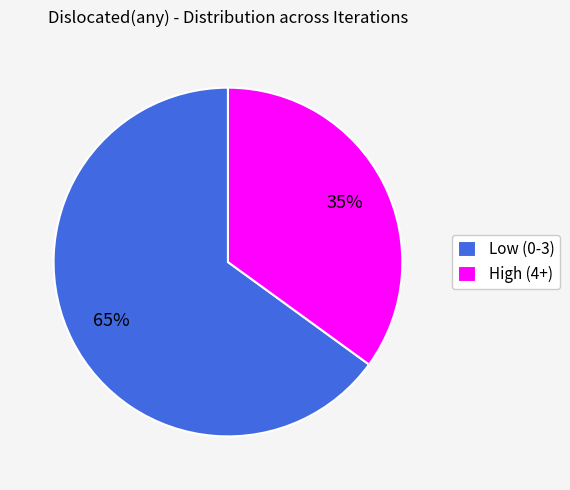

To the nearest percent, what is the difference between the largest and smallest slice percentages?

30%